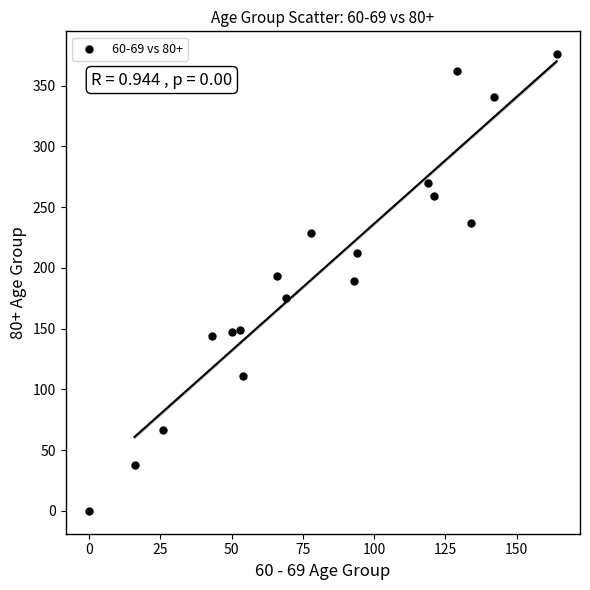

What is the range of X values (max minus min)?

164